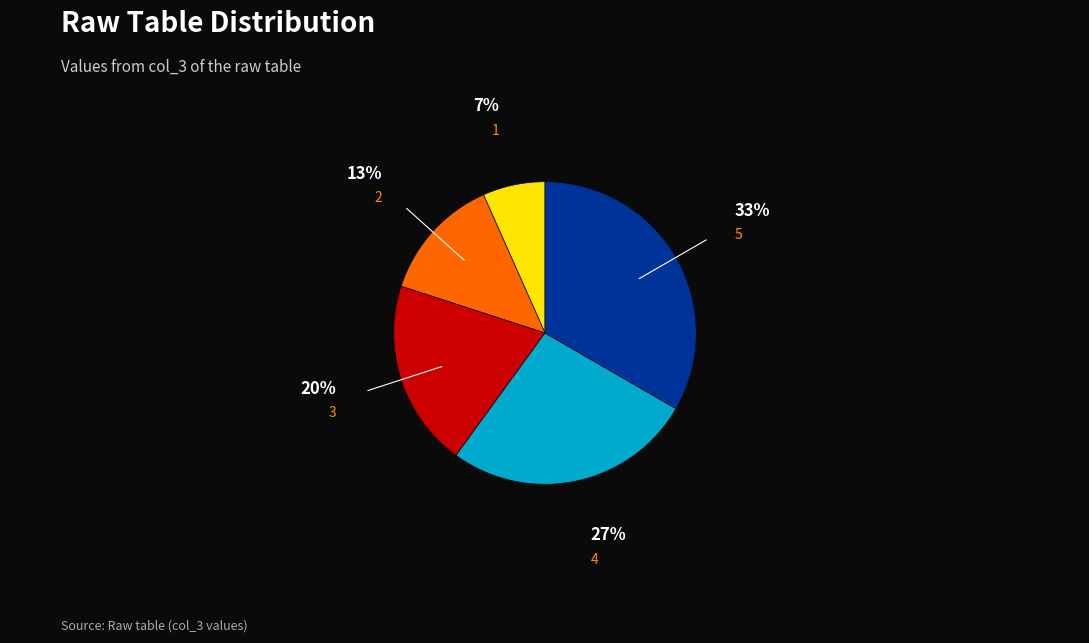

How many slices are in this pie chart?

5